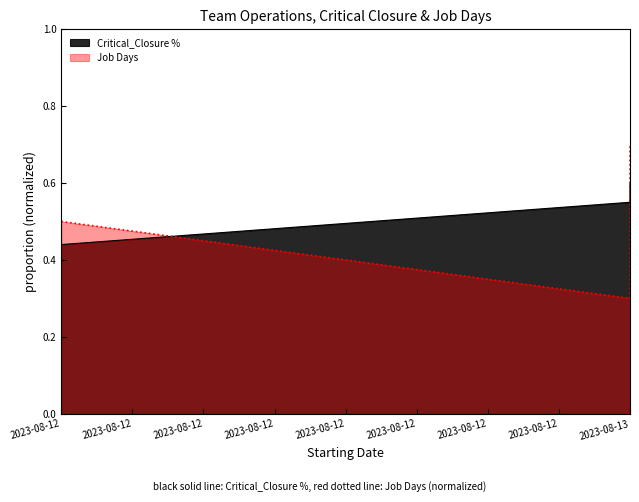

Count the Critical_Closure % values in the range 0 to 1.

3